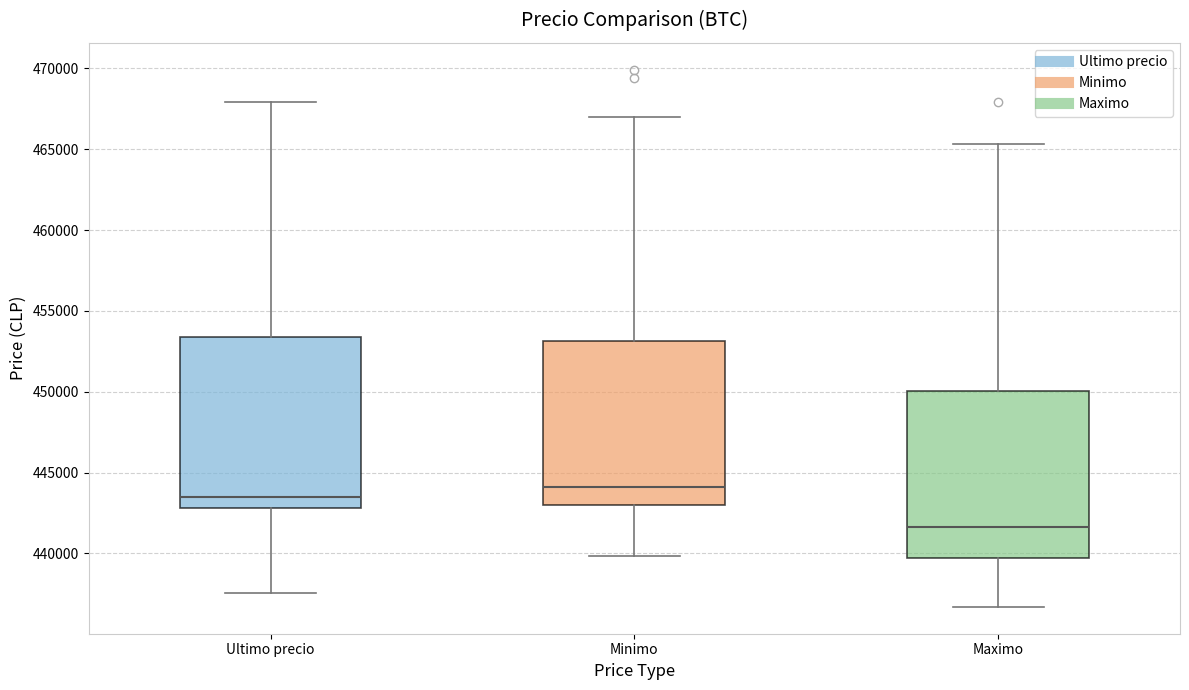

Reading left to right, transcribe this box plot: for each box, give where its median line is, the range the box spans, and where its two whiskers end, as read against the y-axis. The values are not printed on the chart, so give them approximately, as read against the axis.

Ultimo precio: median 443500, box 443000 to 453500, whiskers 437500 to 468000
Minimo: median 444000, box 443000 to 453000, whiskers 440000 to 467000
Maximo: median 441500, box 439500 to 450000, whiskers 436500 to 465500